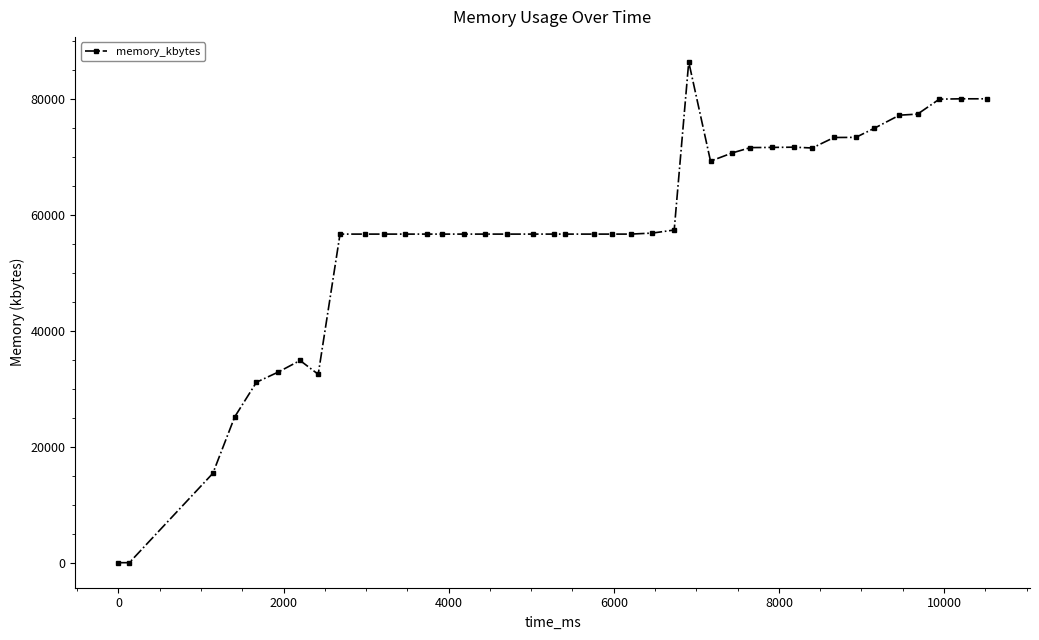

What is the greatest value displayed?

86416